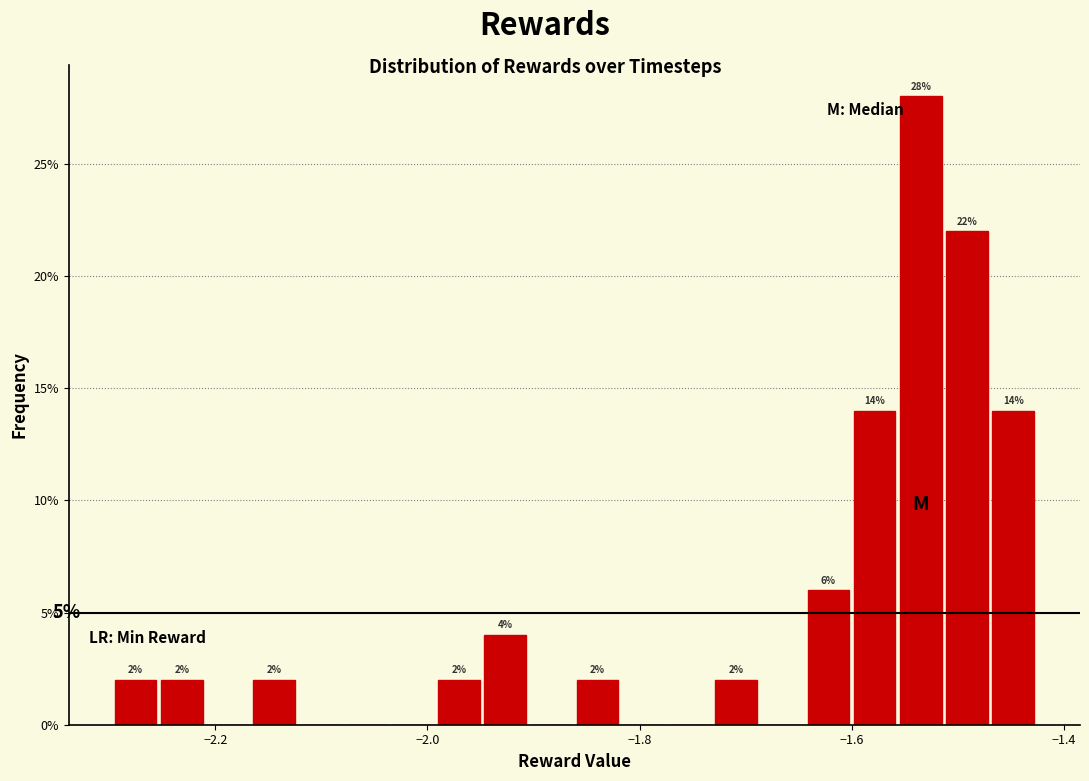

Around what value on the x-axis is the tallest bar? Give the approximate position of its centre, as read against the axis.

-1.54